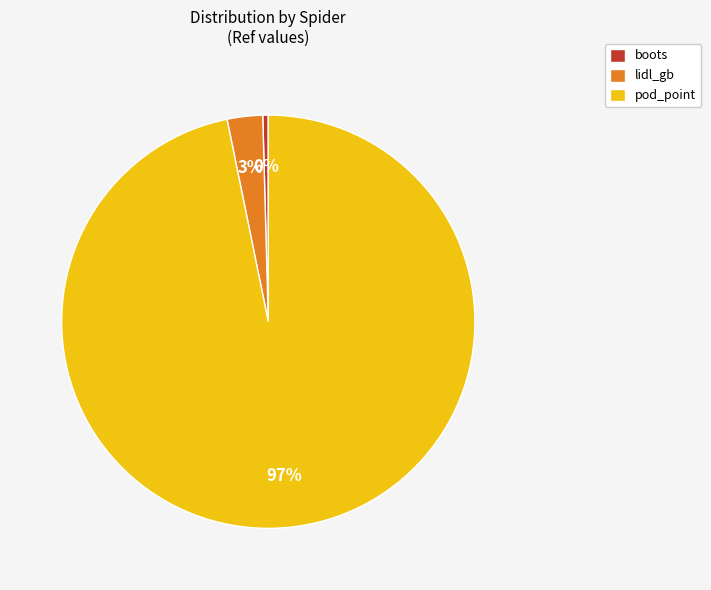

Which has a higher value, boots or lidl_gb?

lidl_gb